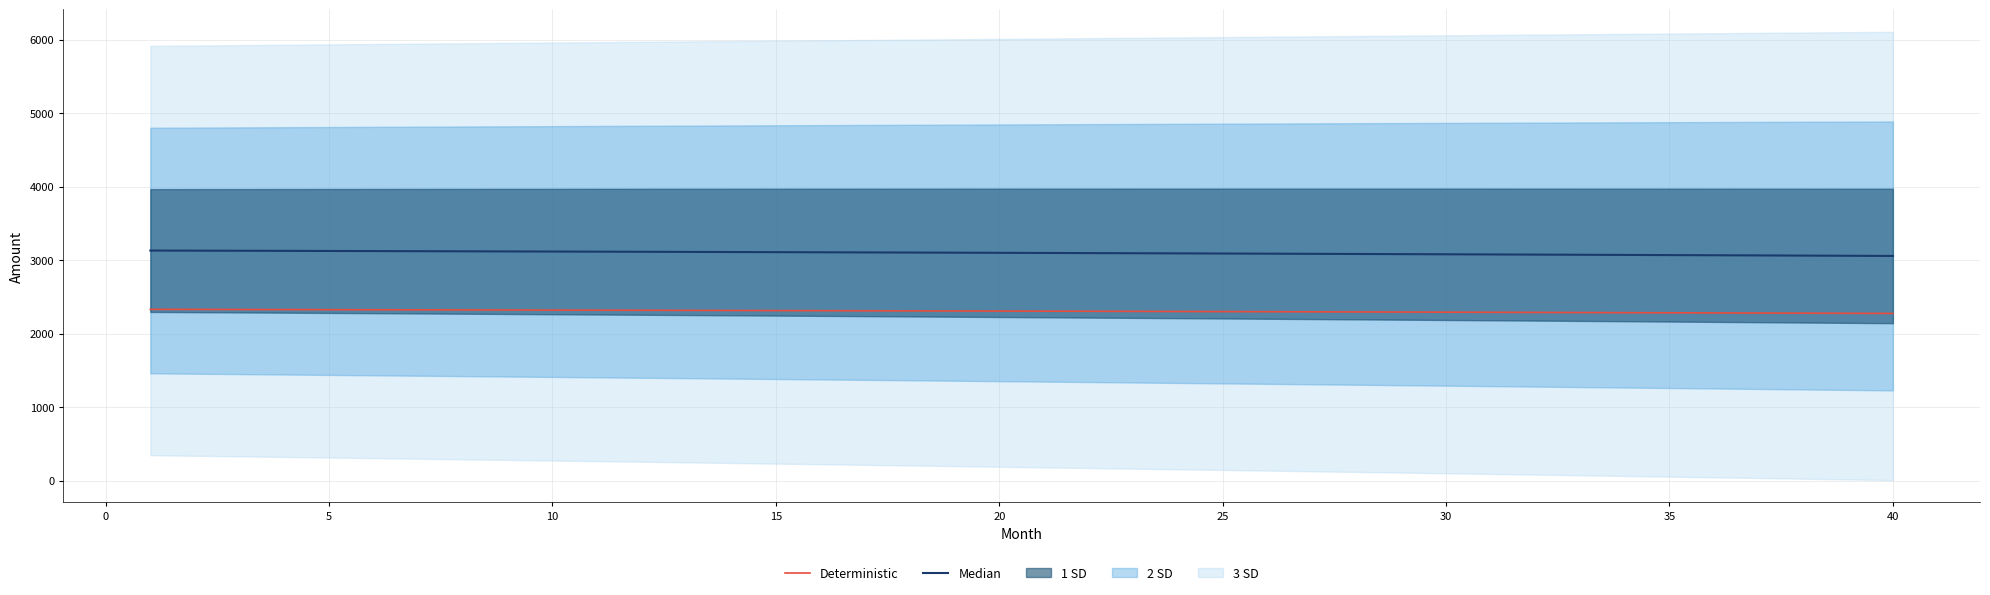

The Deterministic series shows 2301.6 at 25. True or false?

True